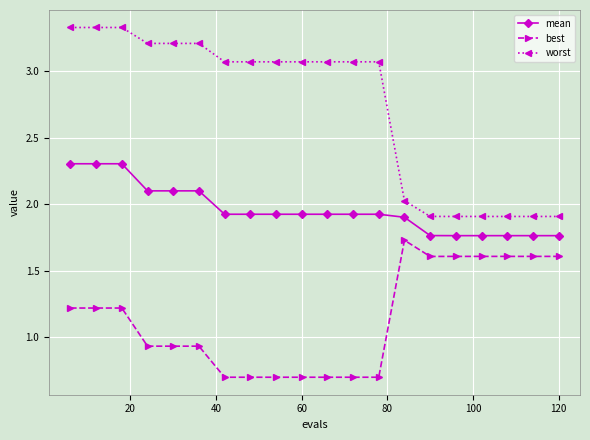

What is the difference between the maximum and minimum values in the mean series?

0.5